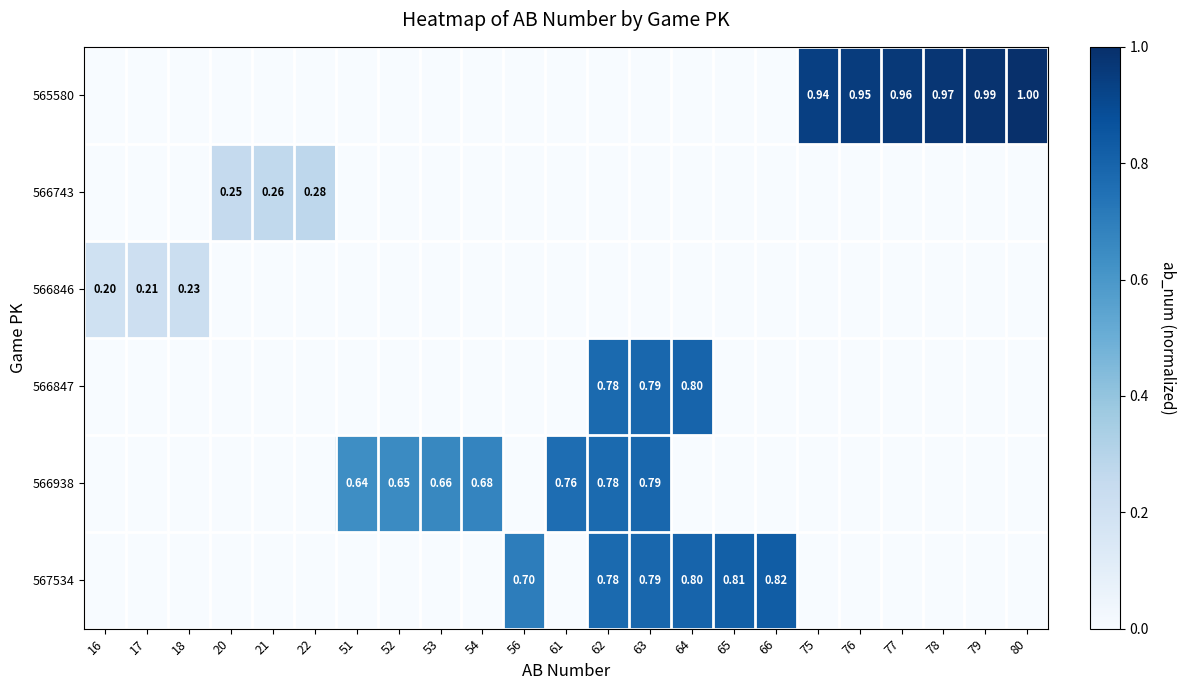

What is the greatest value displayed?

1.0